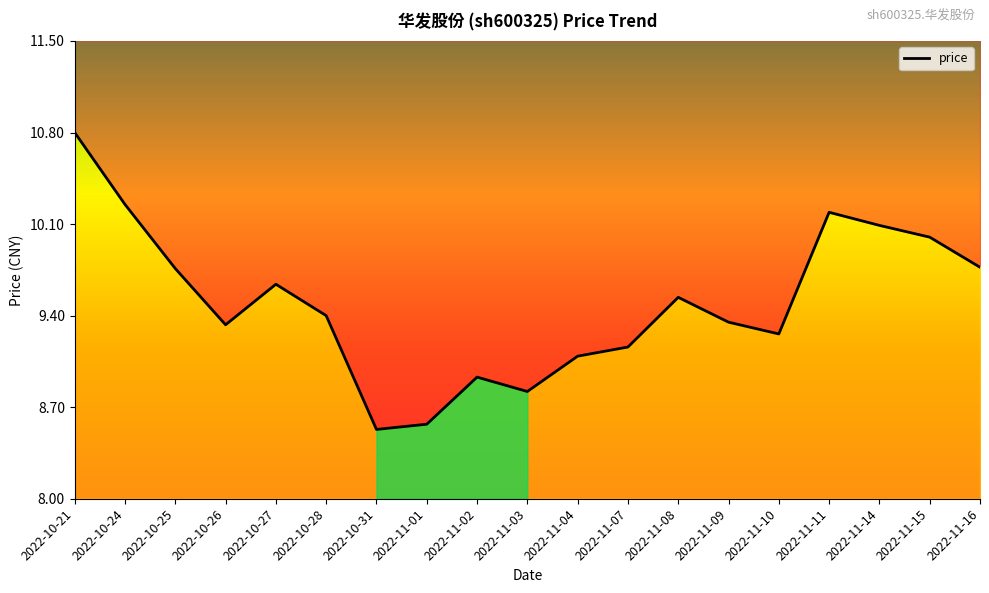

List the labels in order of value, smallest first.

2022-10-31, 2022-11-01, 2022-11-03, 2022-11-02, 2022-11-04, 2022-11-07, 2022-11-10, 2022-10-26, 2022-11-09, 2022-10-28, 2022-11-08, 2022-10-27, 2022-10-25, 2022-11-16, 2022-11-15, 2022-11-14, 2022-11-11, 2022-10-24, 2022-10-21